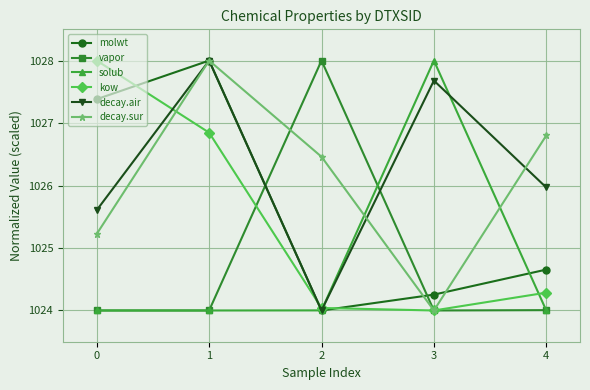

What is the total value across all series at 3?

6151.9